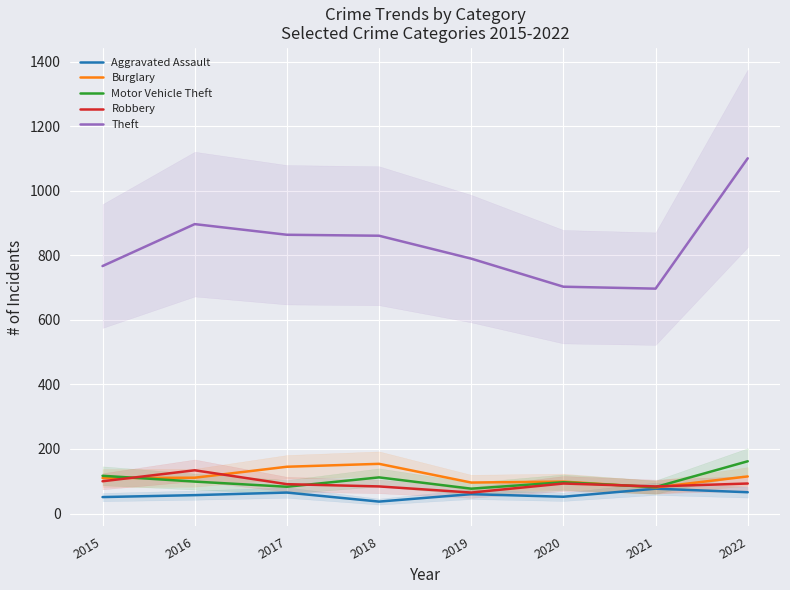

Read the Aggravated Assault value at 2020.

52